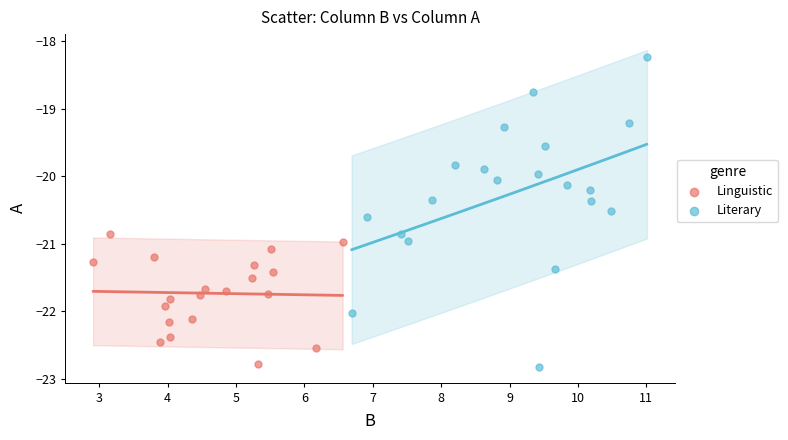

Which series has the widest spread of Y values?

Literary